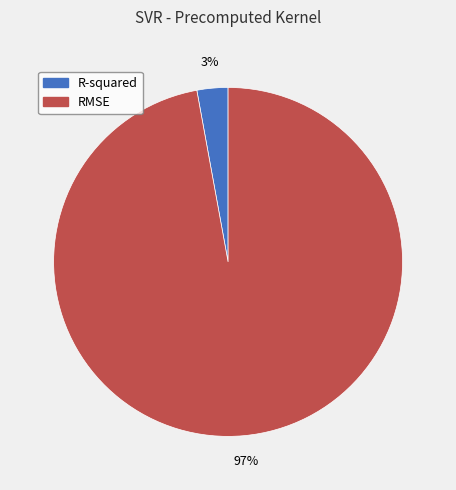

Do R-squared and RMSE together represent more than half of the pie?

Yes